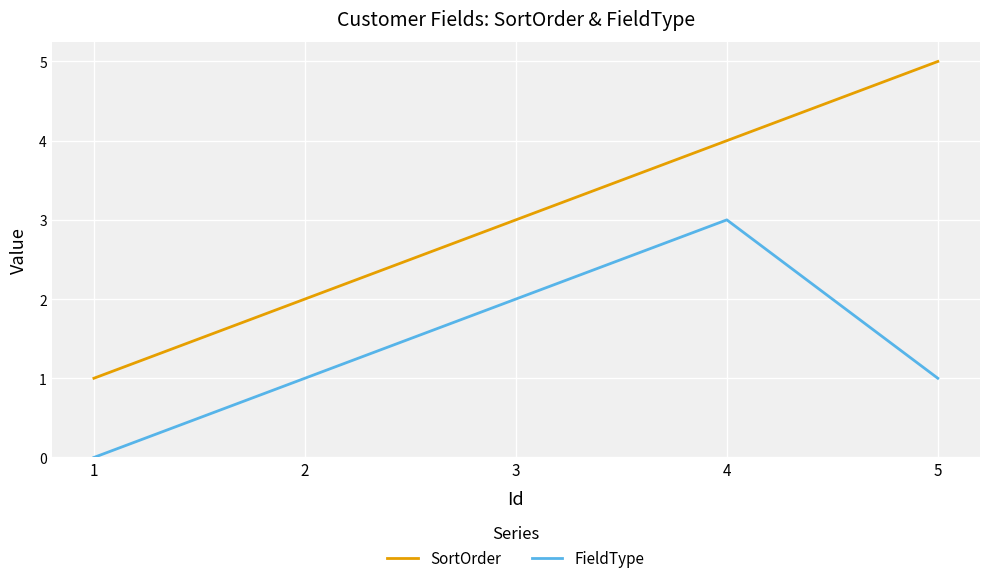

True or false: FieldType has a value of 0 at 5.

False